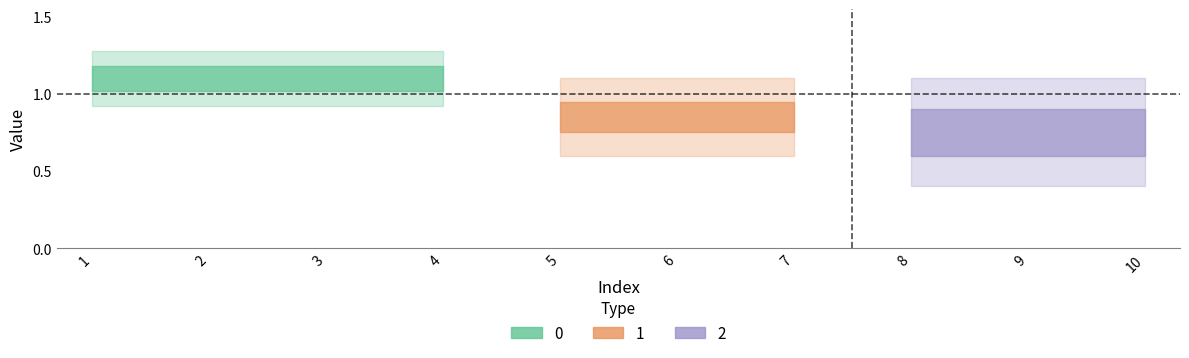

True or false: 2 and 0 intersect in this chart.

False